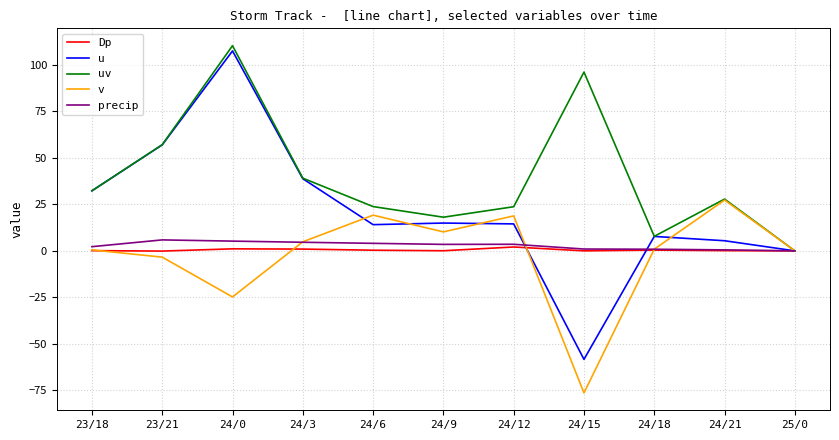

Read the uv value at 24/3.

39.1